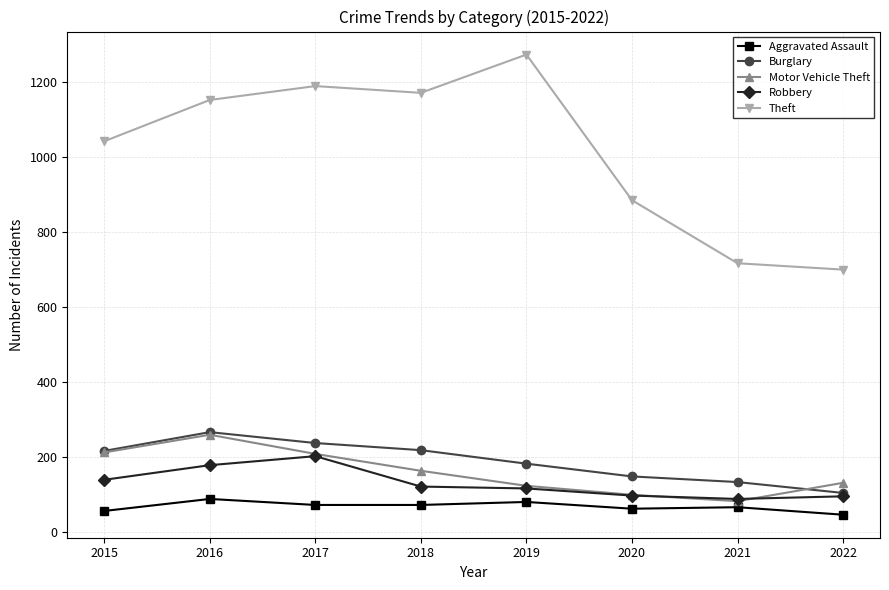

True or false: Burglary and Aggravated Assault cross at least once.

False